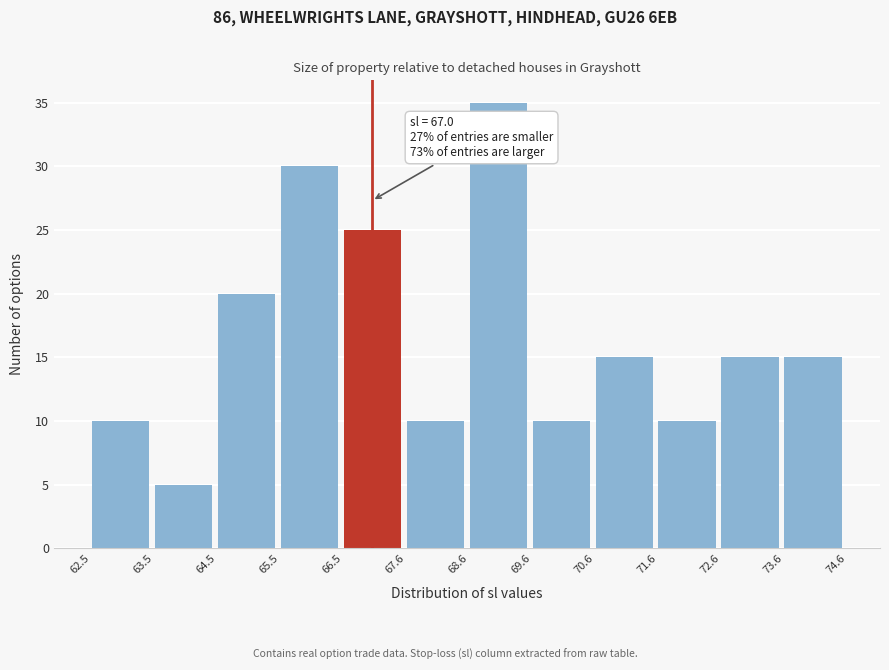

Which range on the x-axis has the tallest bar?

68.6 to 69.6